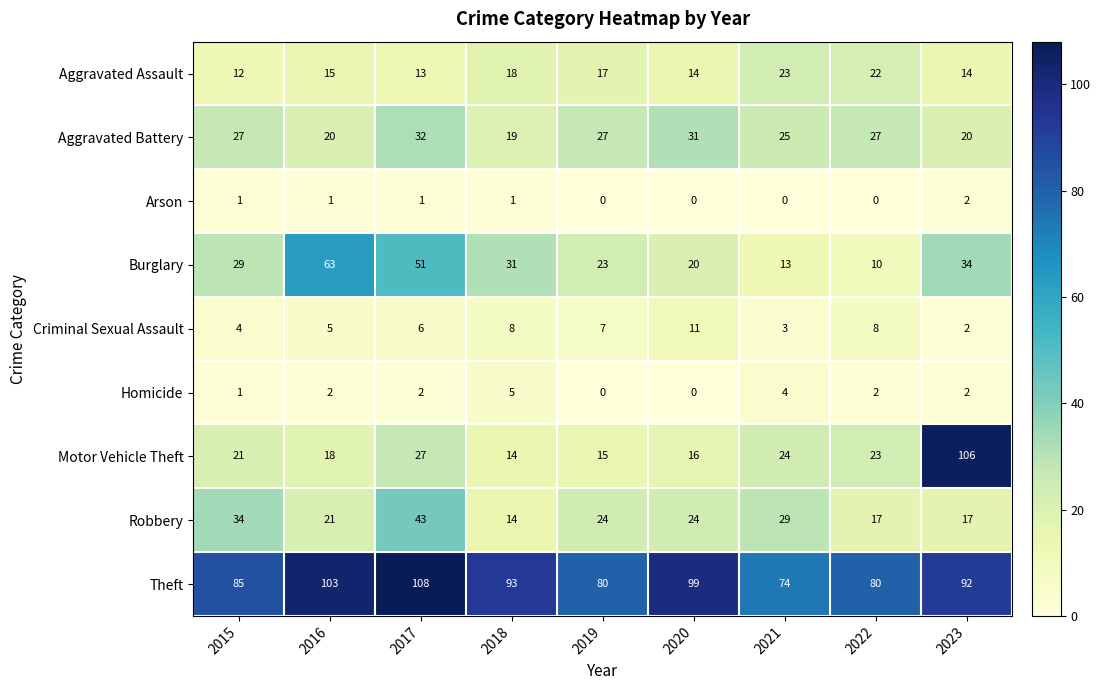

Rank the series by their maximum value, from lowest to highest.

Arson, Homicide, Criminal Sexual Assault, Aggravated Assault, Aggravated Battery, Robbery, Burglary, Motor Vehicle Theft, Theft